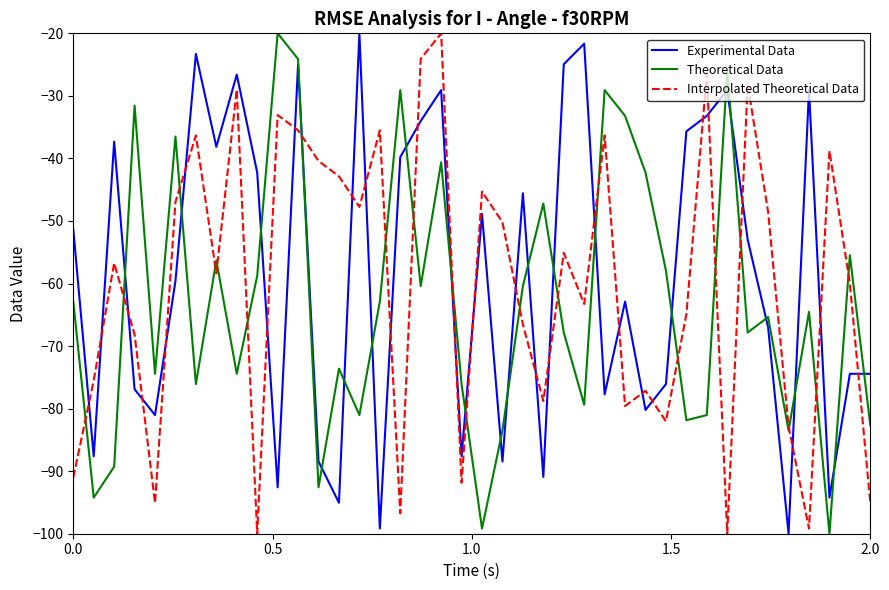

After their last crossing, which series has the higher values: Experimental Data or Theoretical Data?

Experimental Data